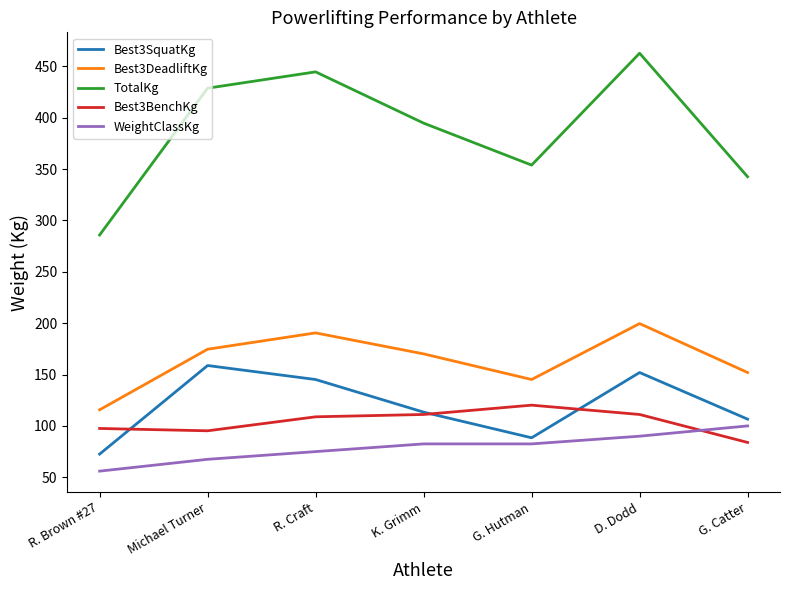

Which series has the largest total across all categories?

TotalKg